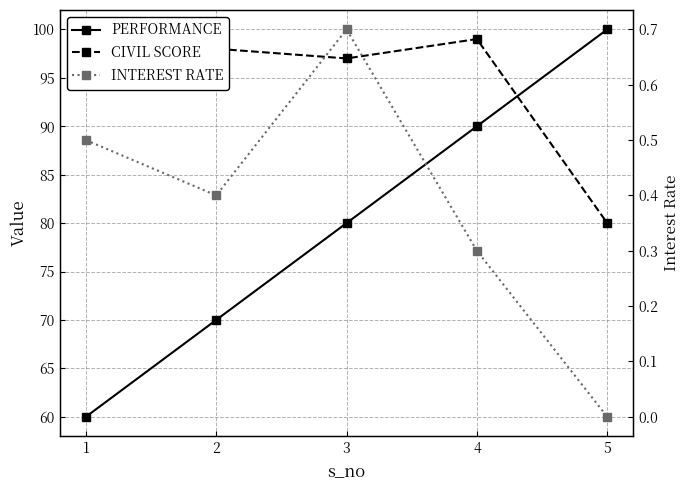

Which series has the largest total across all categories?

CIVIL SCORE